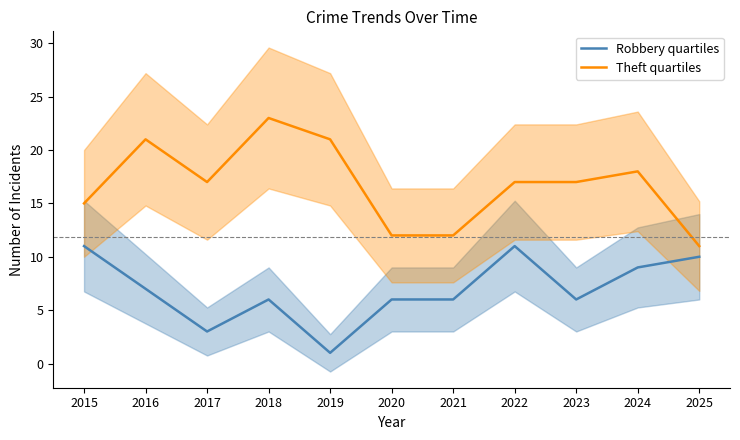

Between 2020 and 2022, which series saw the biggest shift?

Robbery quartiles